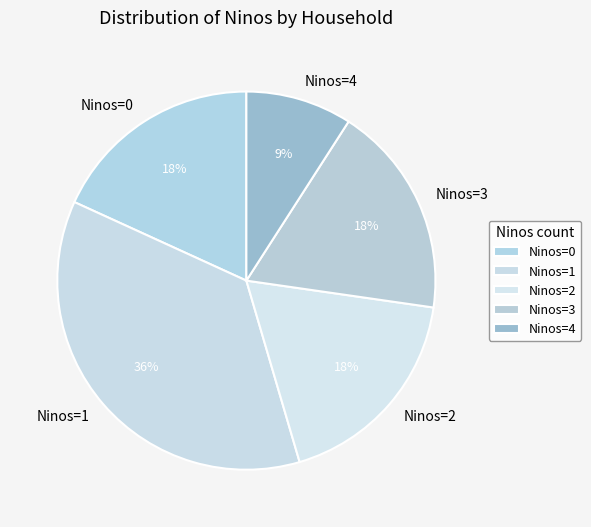

Is there a majority slice in this chart?

No